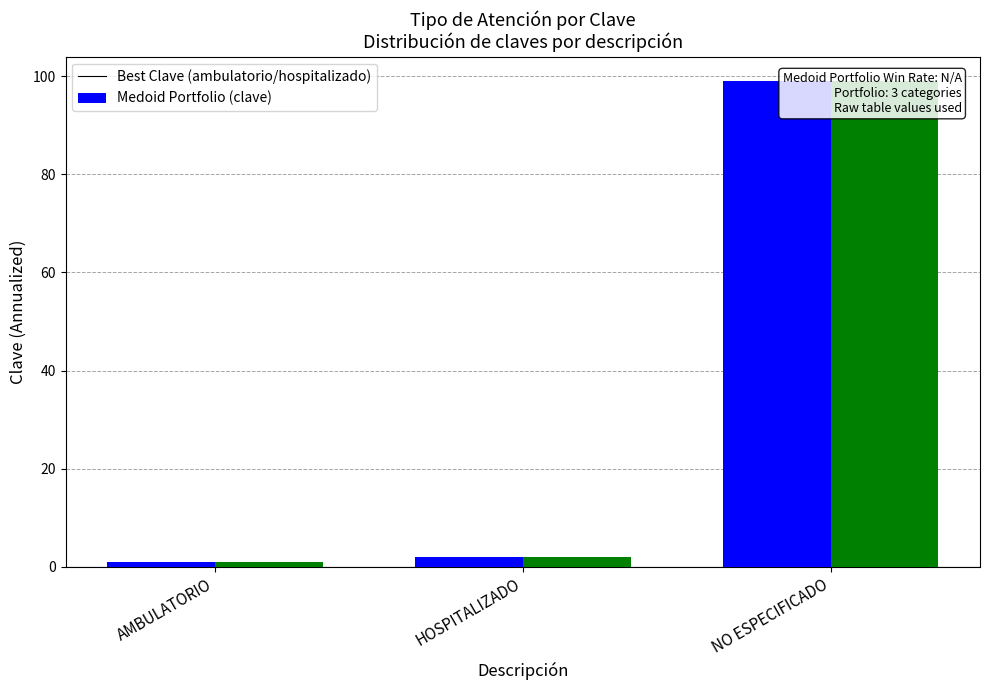

What is the maximum value for clave (Medoid)?

99